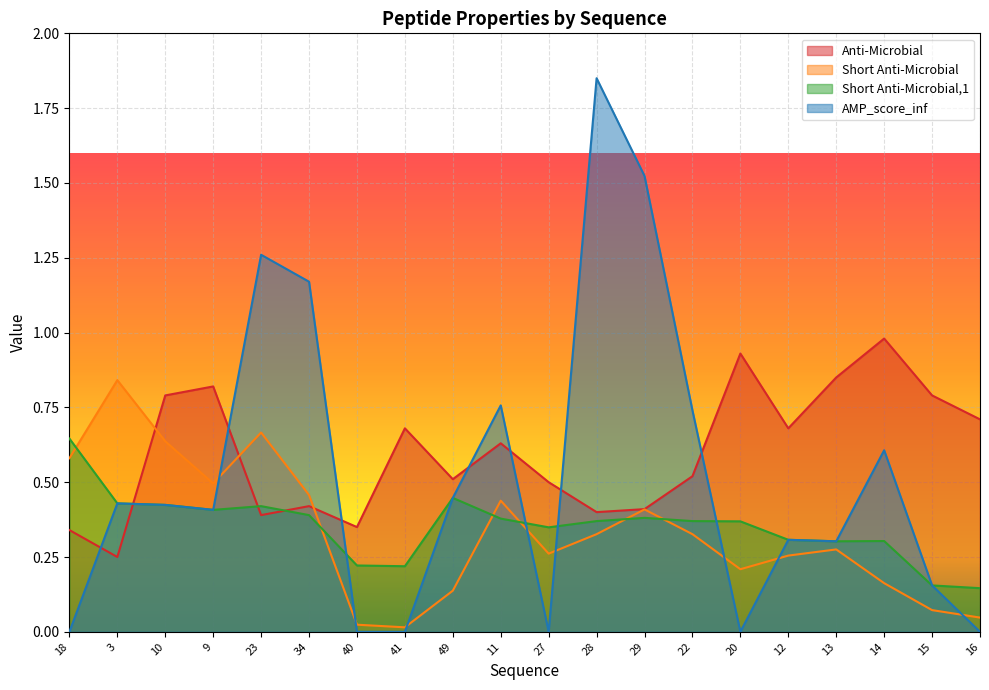

What is the sum of all Short Anti-Microbial values?

6.6